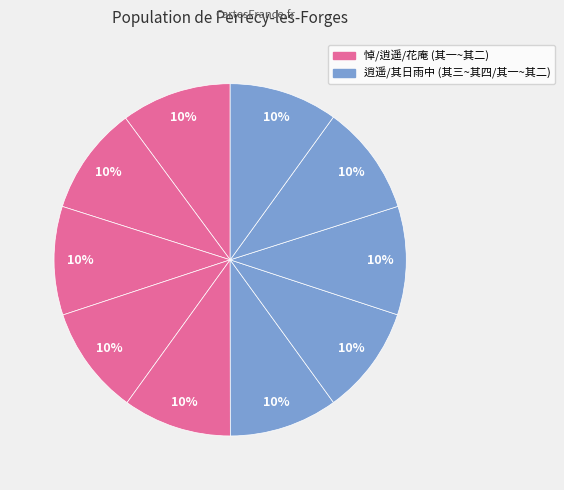

Count the number of slices in the pie.

10